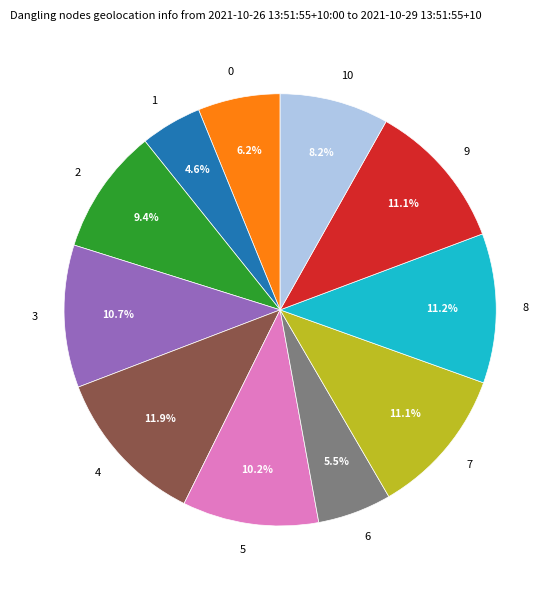

Do 8 and 3 together represent more than half of the pie?

No